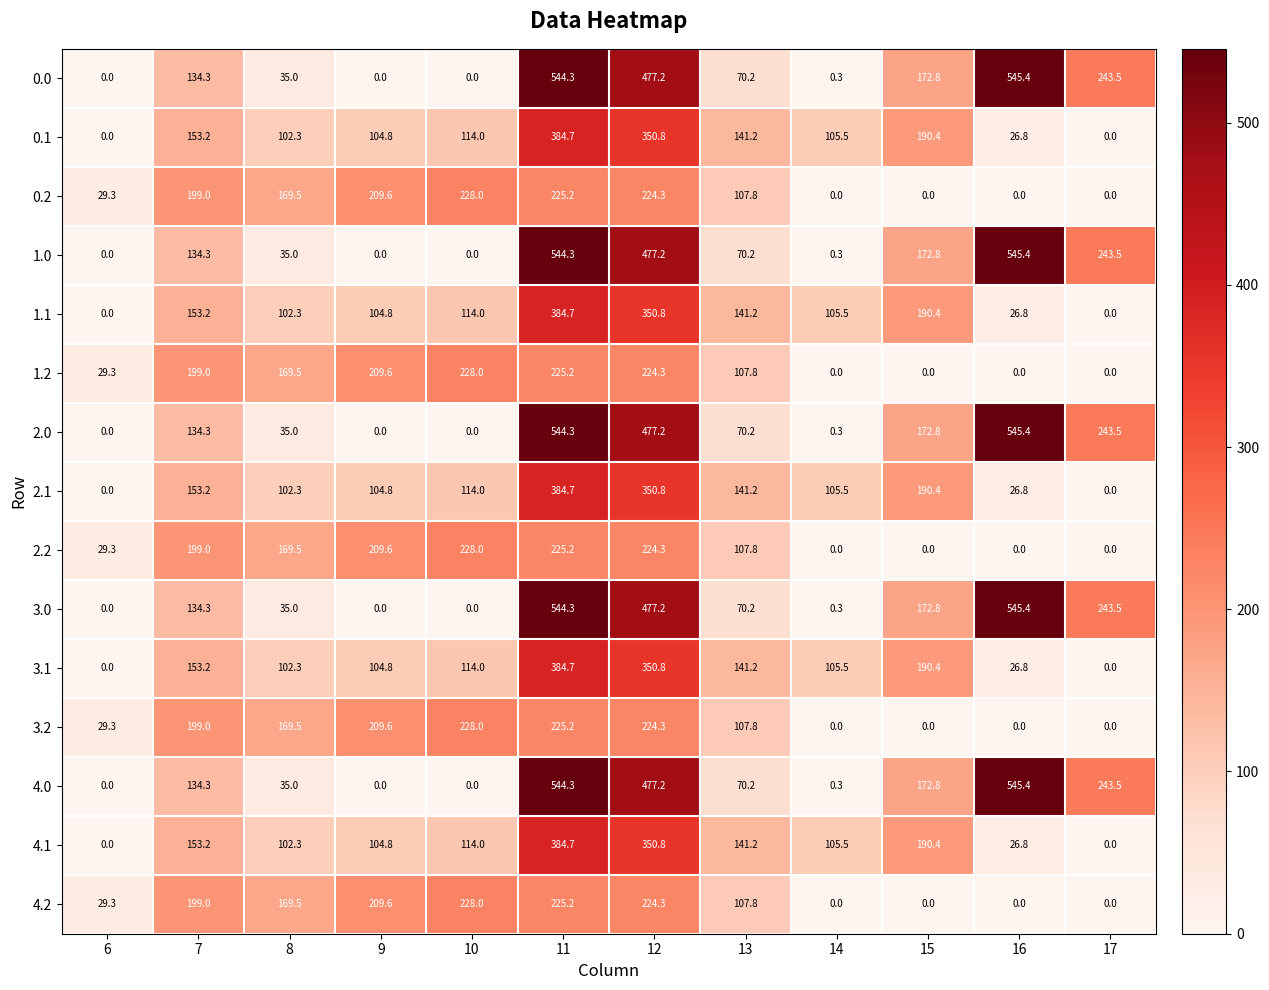

What is the average value of the 2.2 series?

116.1